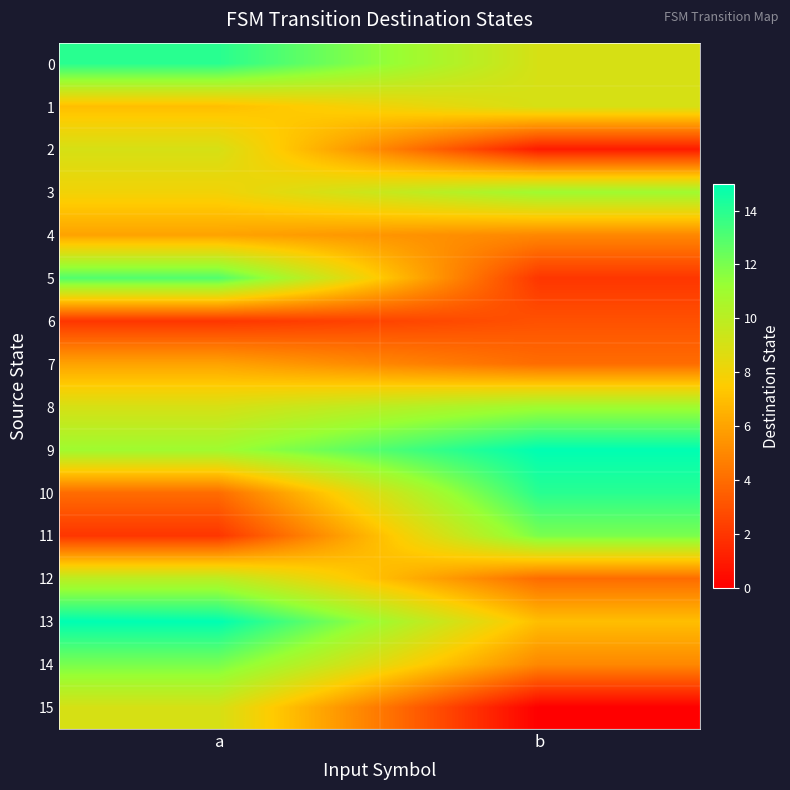

Reading left to right, what are all the values shown in this chart?

0: a=14	b=9
1: a=7	b=9
2: a=9	b=1
3: a=8	b=11
4: a=6	b=5
5: a=13	b=2
6: a=2	b=3
7: a=6	b=4
8: a=9	b=11
9: a=11	b=15
10: a=4	b=14
11: a=2	b=12
12: a=10	b=4
13: a=15	b=7
14: a=12	b=5
15: a=9	b=0